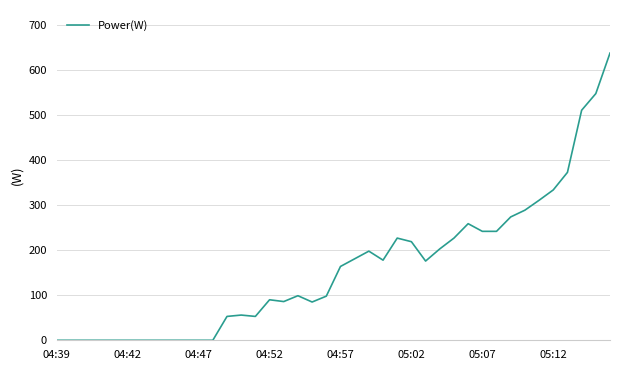

What is the difference between the maximum and minimum values?

638